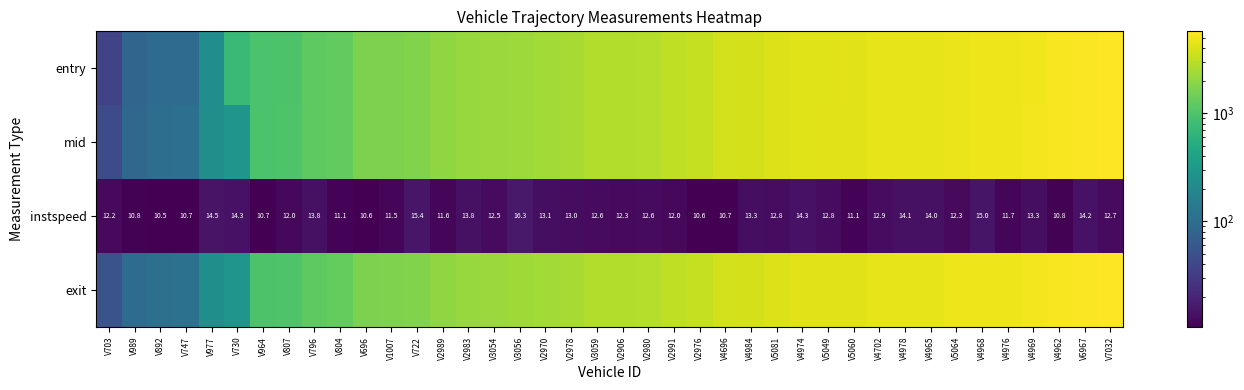

List the series in order of their peak value, highest first.

exit, mid, entry, instspeed